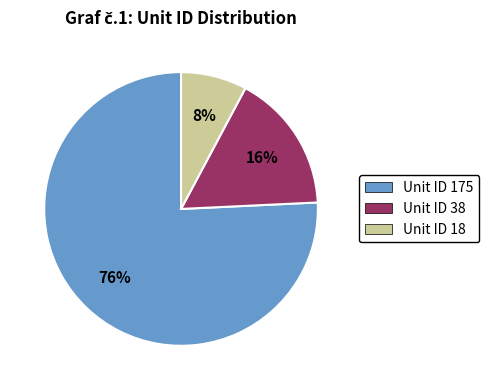

Rank the categories by value from lowest to highest.

Unit ID 18, Unit ID 38, Unit ID 175